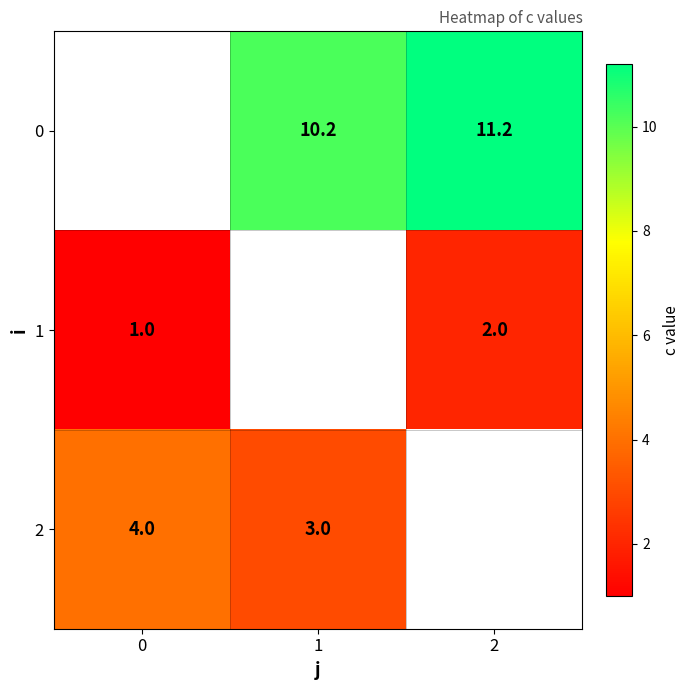

The value of 2 at 0 is 4.0. True or false?

True